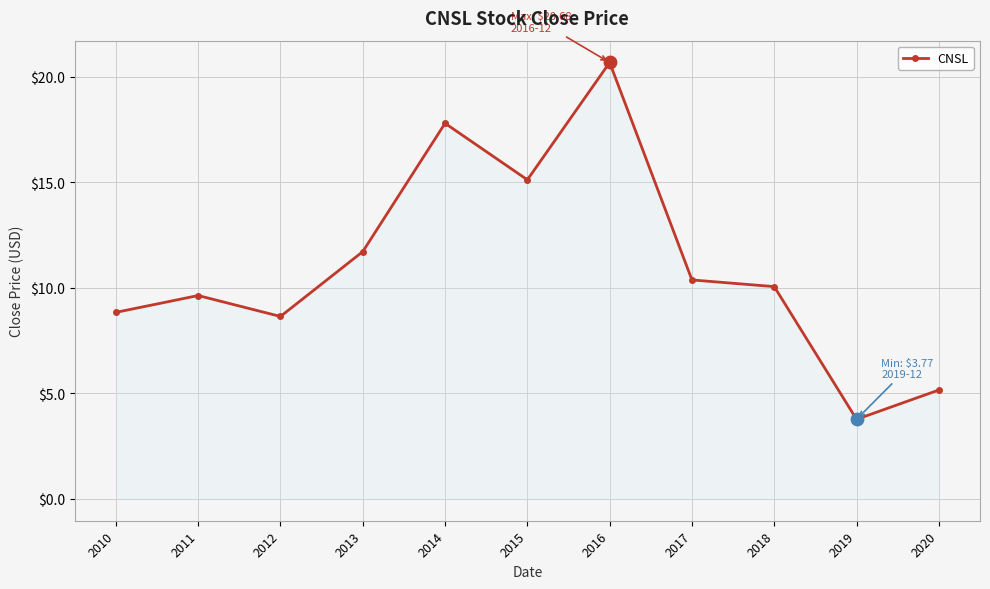

What is the change in value from 2014 to 2015?

-2.7